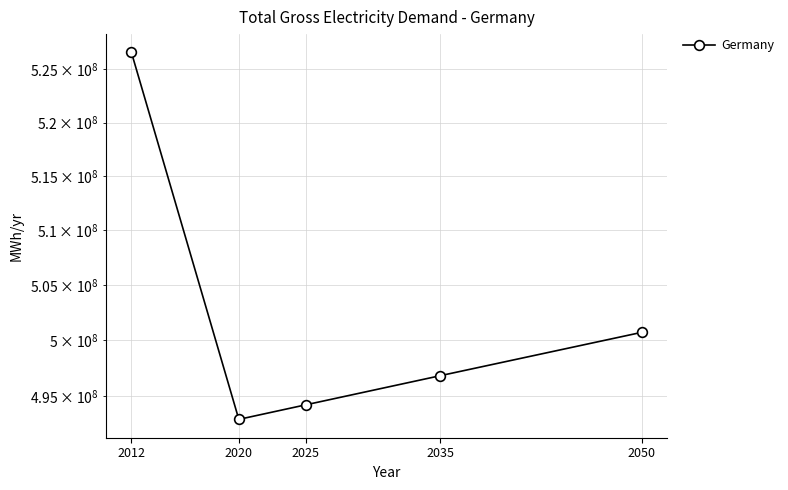

How many points are lower than both their immediate neighbors (excluding endpoints)?

1